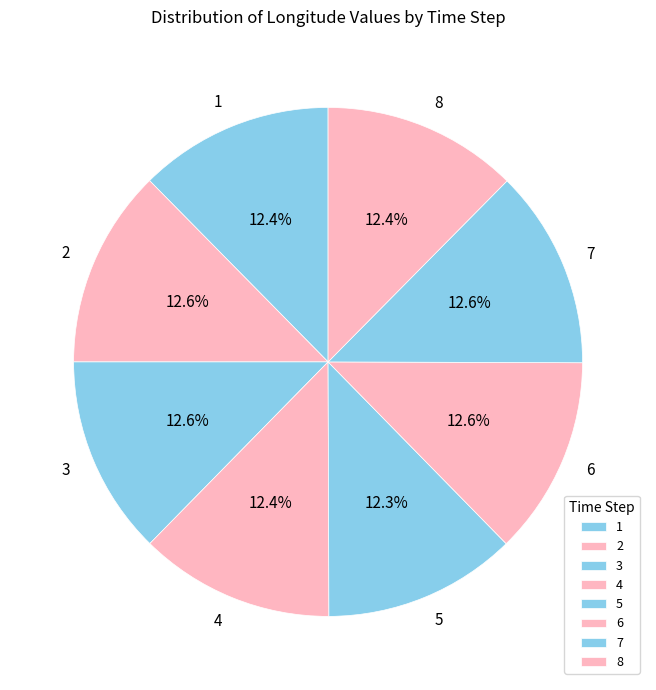

Count the number of slices in the pie.

8